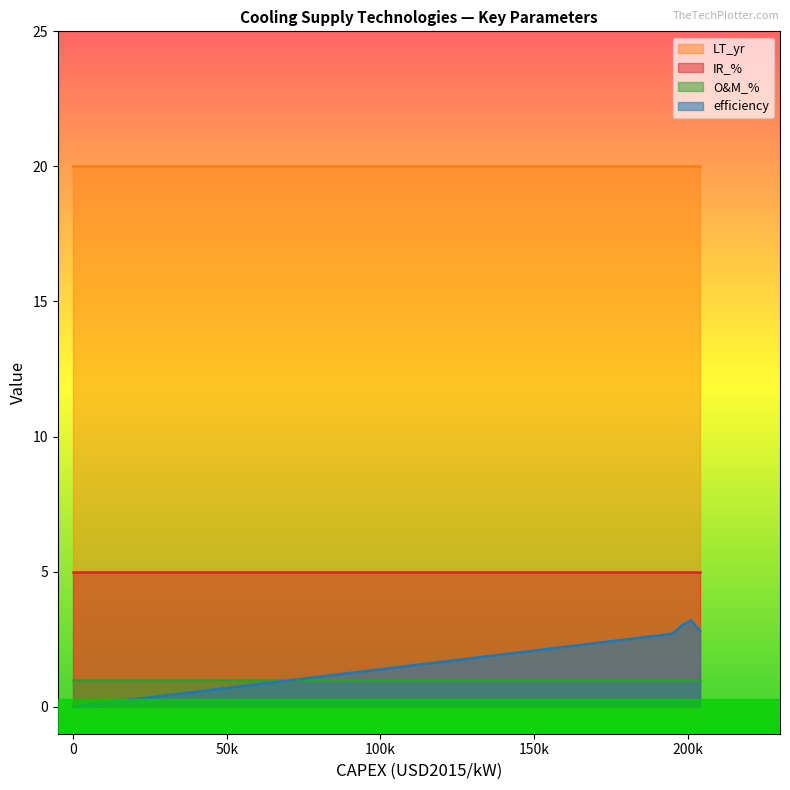

True or false: IR_% and LT_yr intersect in this chart.

False